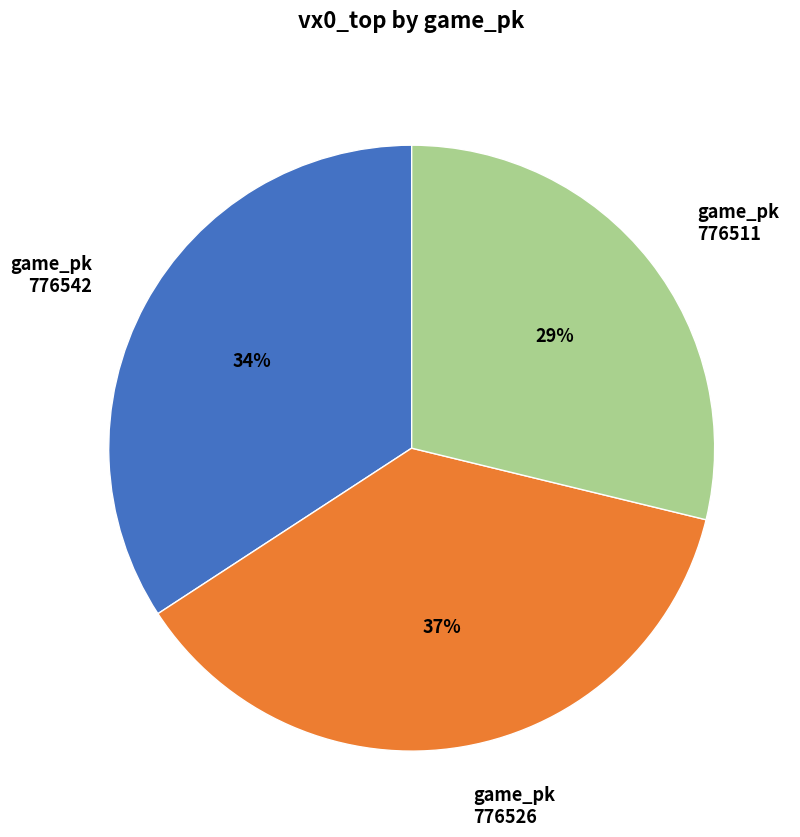

Rank the categories by value from highest to lowest.

game_pk 776526, game_pk 776542, game_pk 776511